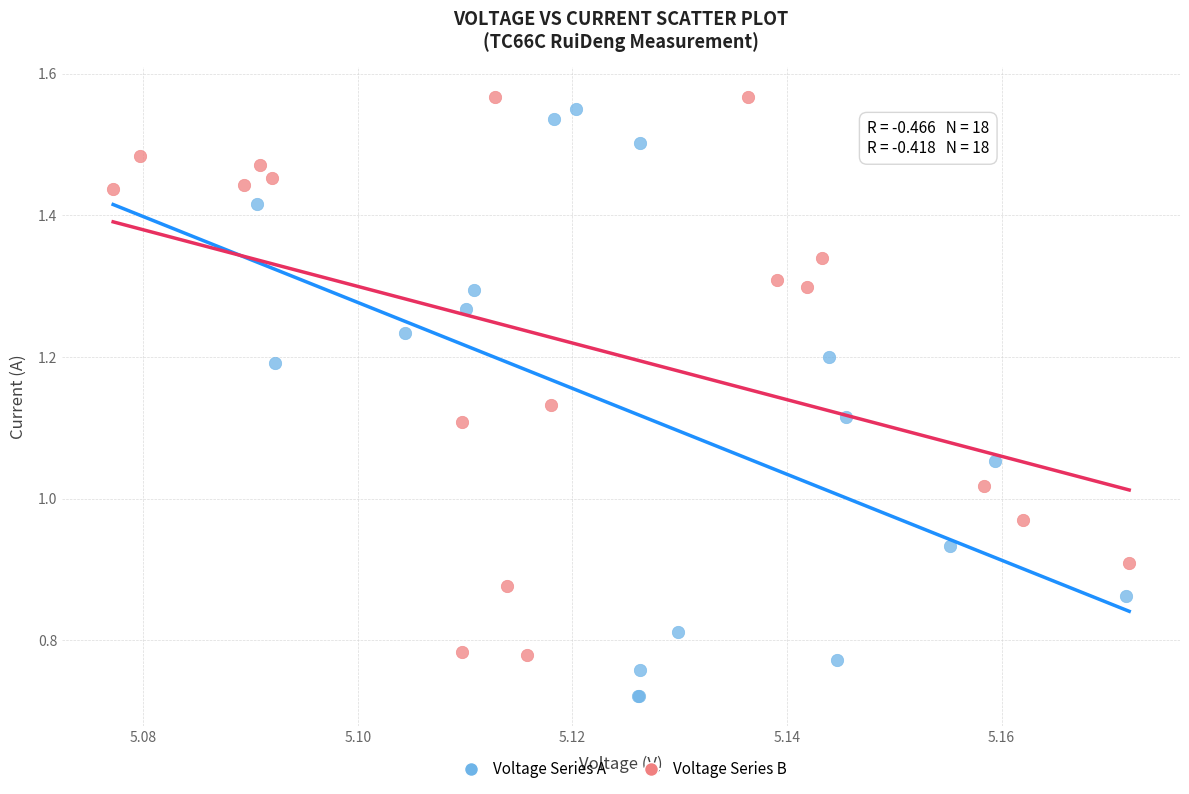

Which series contains the lowest Y value?

Voltage Series A